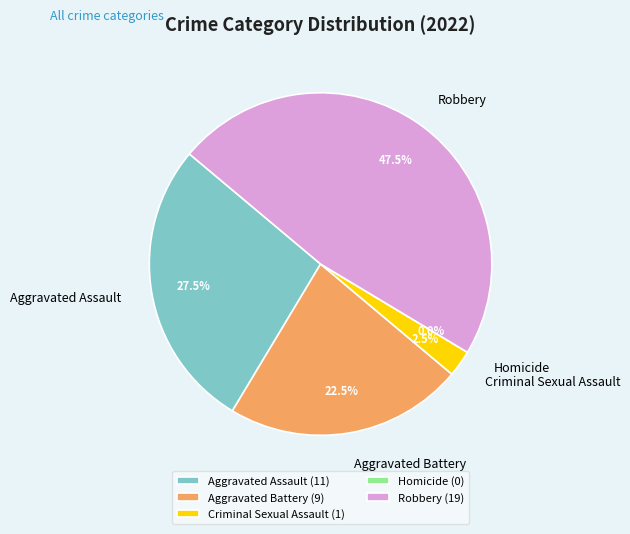

What is the change in value from Homicide to Robbery?

+19